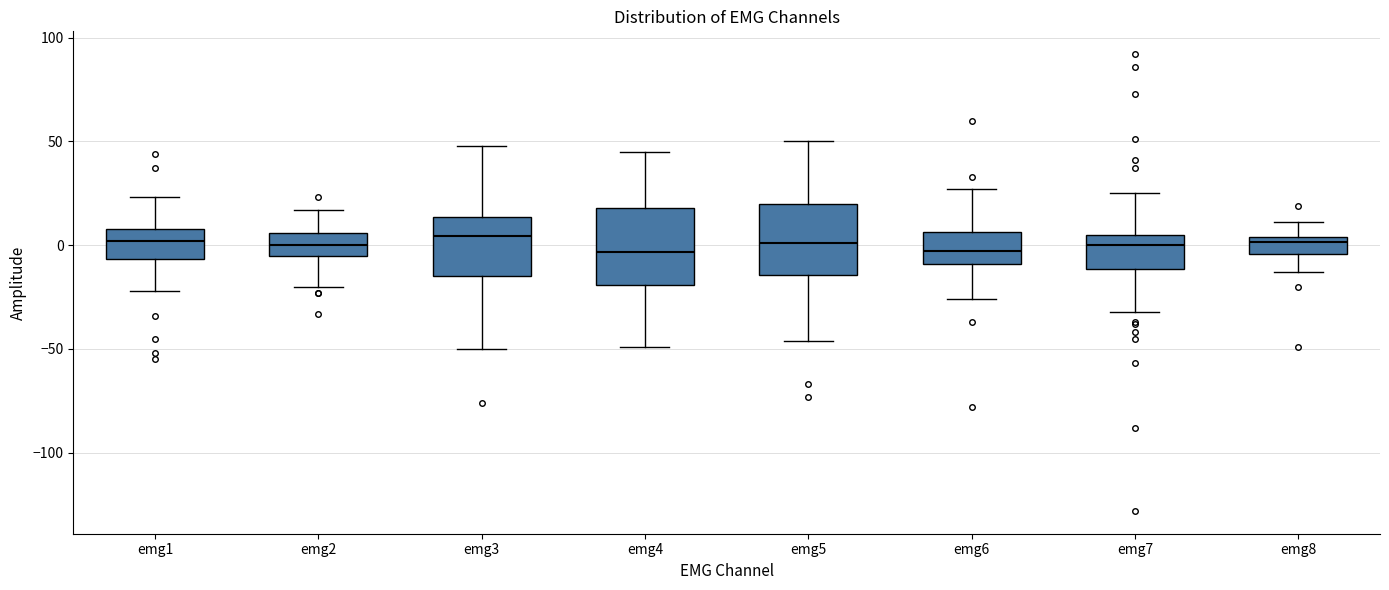

Reading left to right, read every box against the y-axis: the position of its median line, the range the box covers, and the ends of its whiskers. The values are not printed on the chart, so give them approximately, as read against the axis.

emg1: median 0, box -5 to 10, whiskers -20 to 25
emg2: median 0, box -5 to 5, whiskers -20 to 15
emg3: median 5, box -15 to 15, whiskers -50 to 50
emg4: median -5, box -20 to 20, whiskers -50 to 45
emg5: median 0, box -15 to 20, whiskers -45 to 50
emg6: median -5, box -10 to 5, whiskers -25 to 25
emg7: median 0, box -10 to 5, whiskers -30 to 25
emg8: median 0, box -5 to 5, whiskers -15 to 10